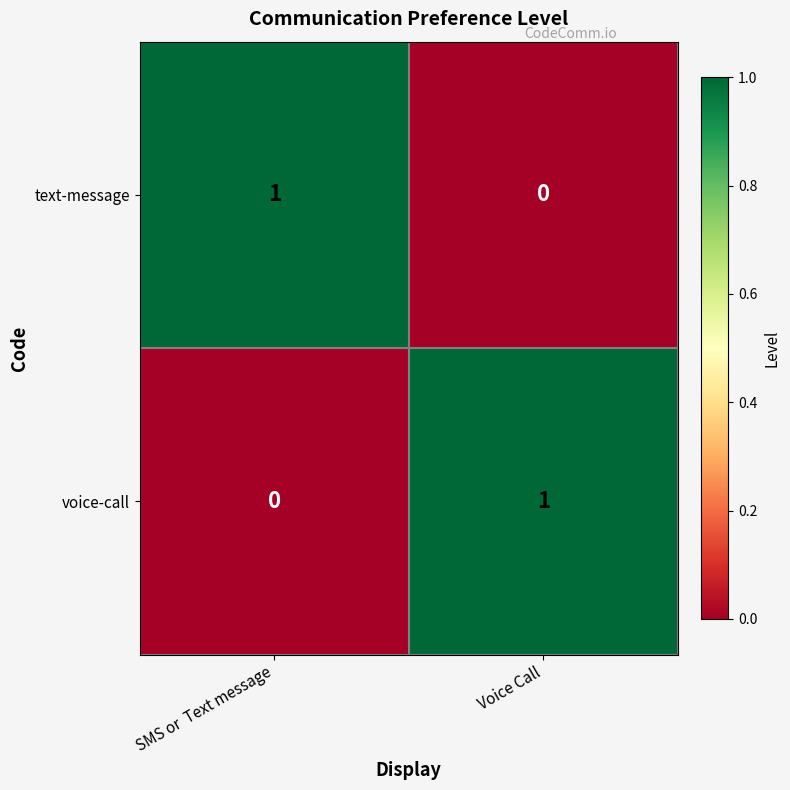

What is the maximum value shown in the chart?

1